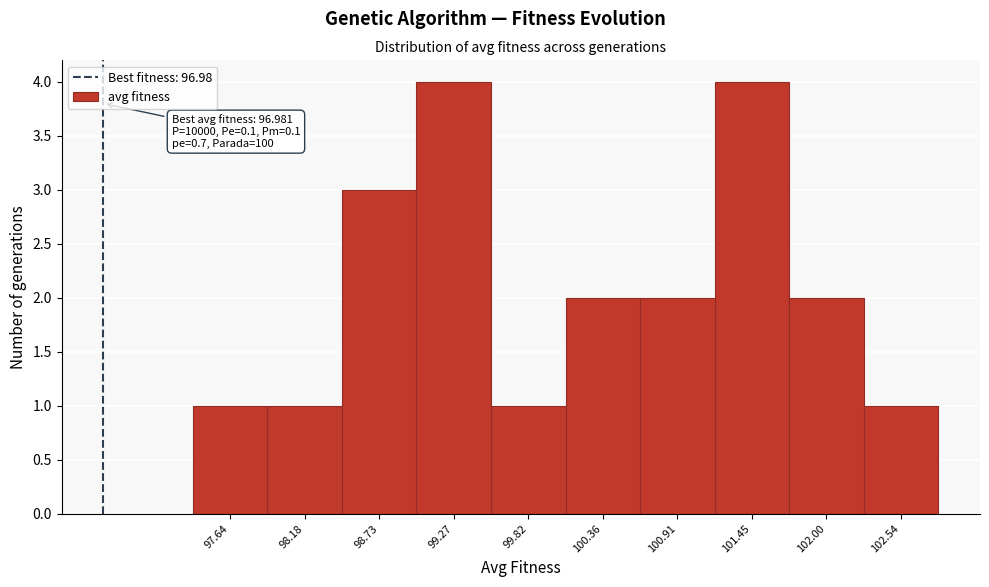

Reading left to right, list all the values displayed in this chart.

97.64=1	98.18=1	98.73=3	99.27=4	99.82=1	100.36=2	100.91=2	101.45=4	102.00=2	102.54=1